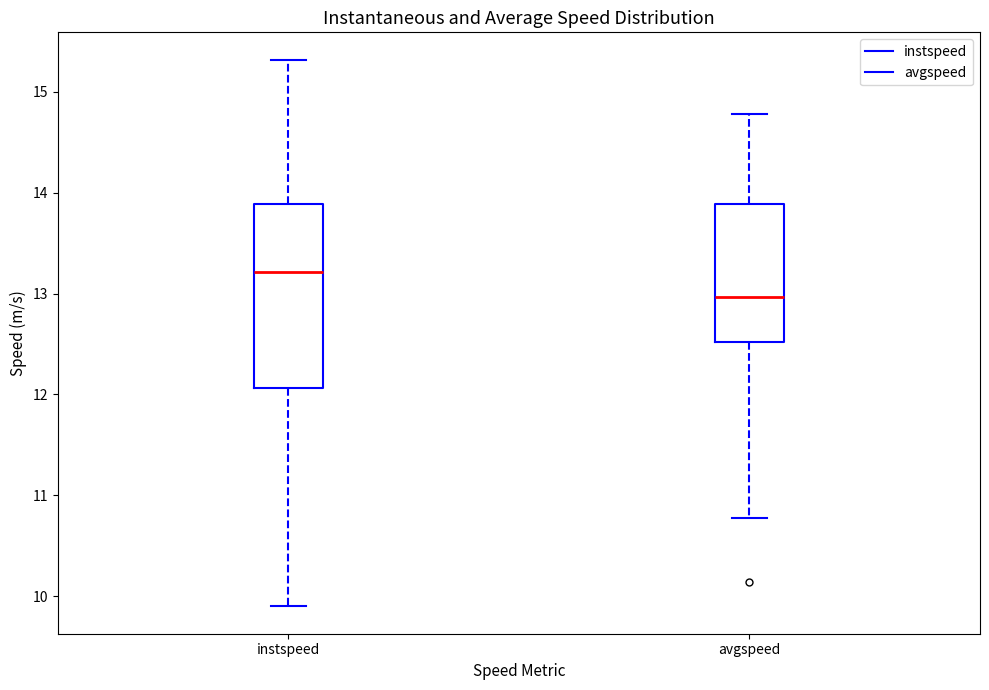

Where is the lower edge of the box for instspeed on the y-axis? The values are not printed on the chart, so give them approximately, as read against the axis.

12.1